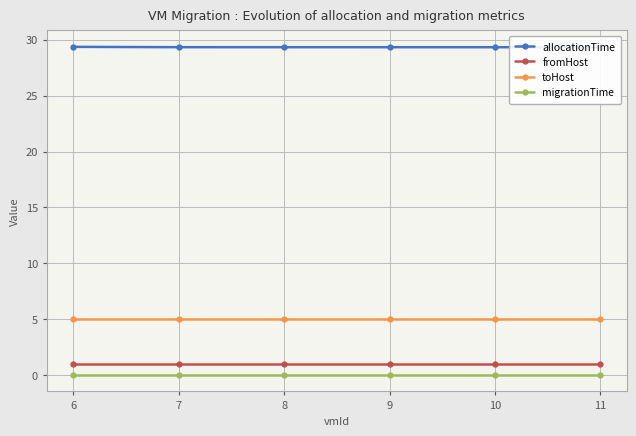

What is the spread (max minus min) of values at 11?

29.3